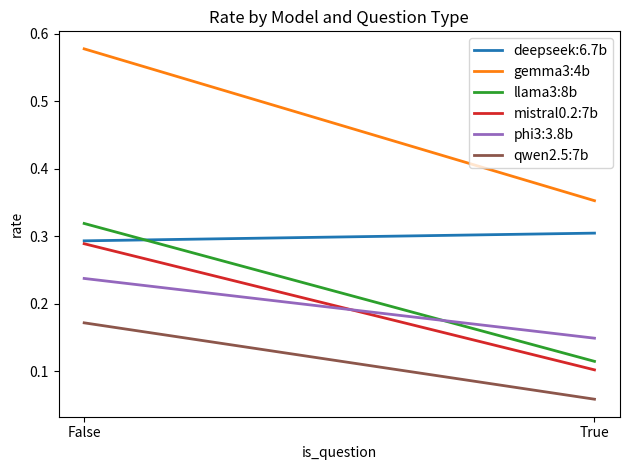

What is the difference between the llama3:8b values at False and True?

0.2